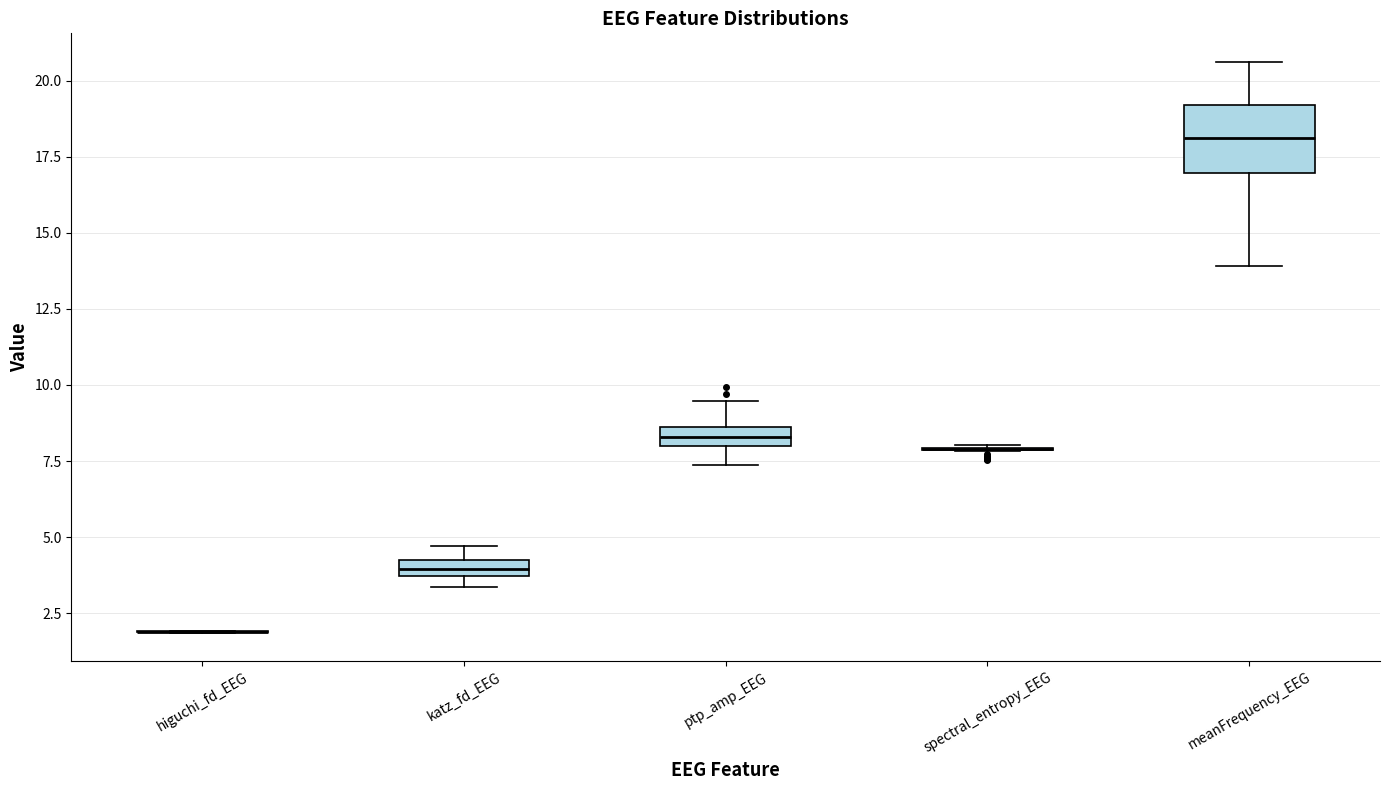

Where does the median line of the box for meanFrequency_EEG sit on the y-axis? The values are not printed on the chart, so give them approximately, as read against the axis.

18.0